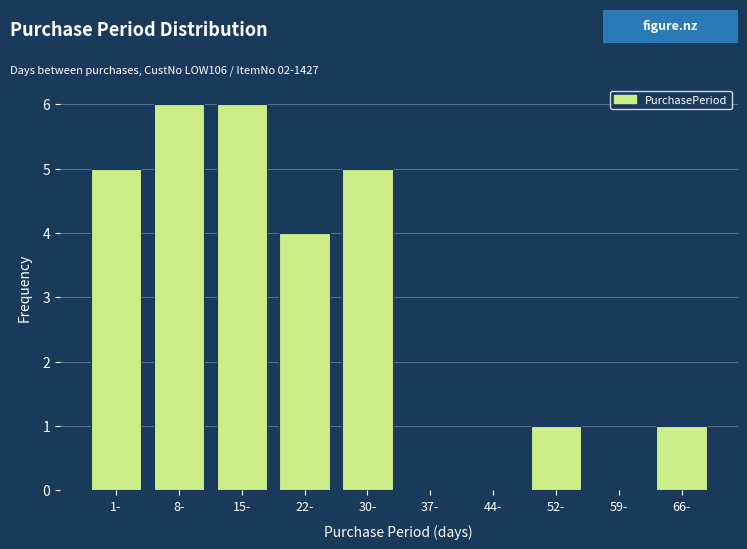

Reading right to left, extract all data points from this chart.

66-=1	59-=0	52-=1	44-=0	37-=0	30-=5	22-=4	15-=6	8-=6	1-=5